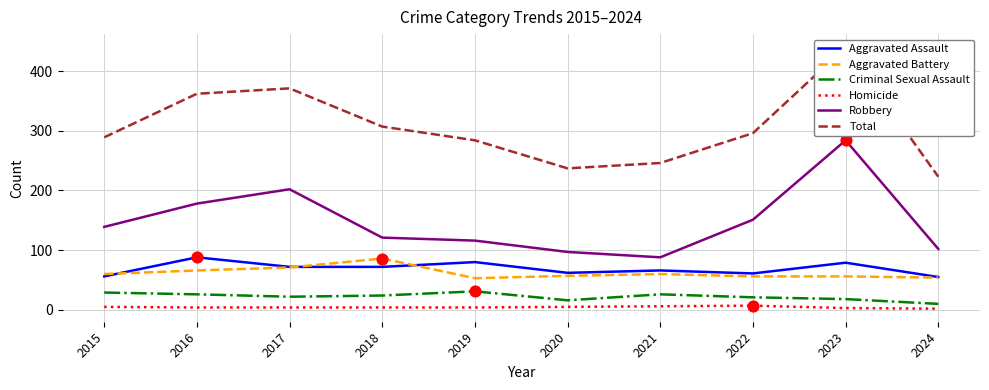

At which category is the sum across all series the highest?

2023